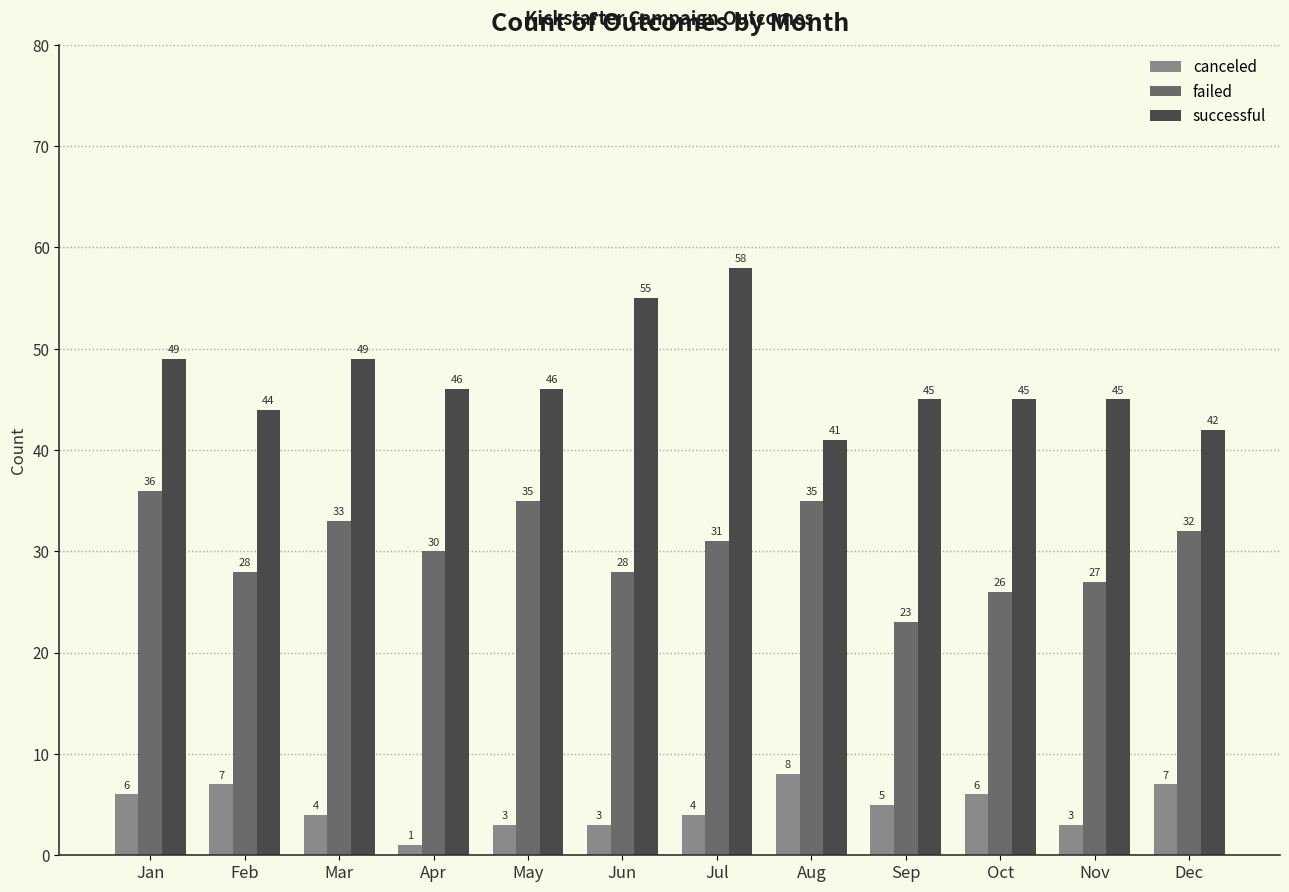

What is the value of the successful bar at the 2nd from the left?

44